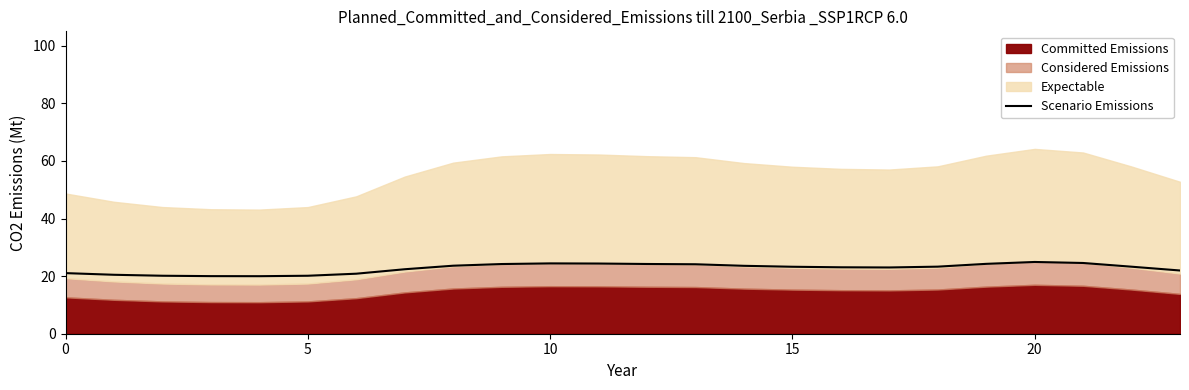

What is the difference between the values at 23 and 20?

3.0